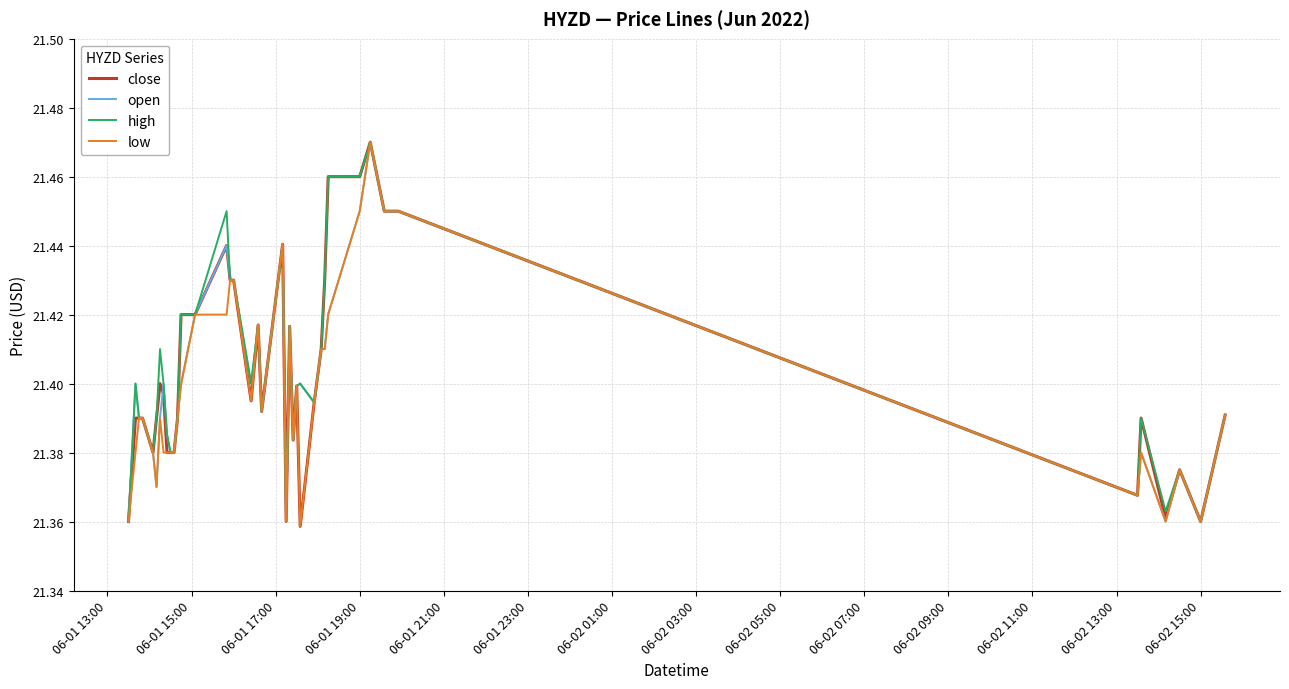

What is the sum of all close values?

856.1